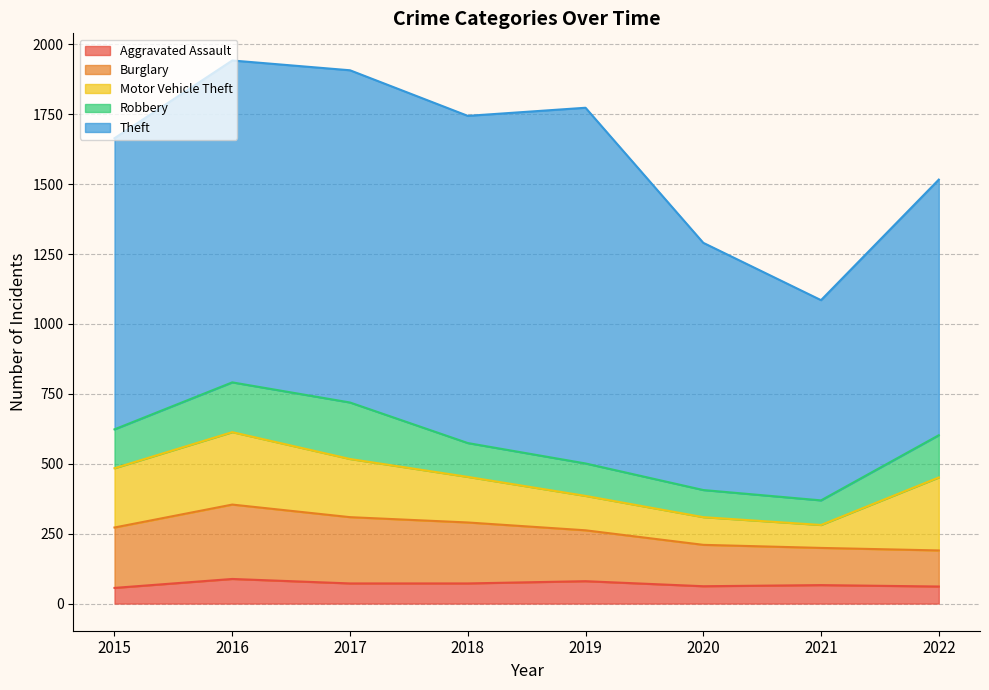

What is the smallest value displayed?

56